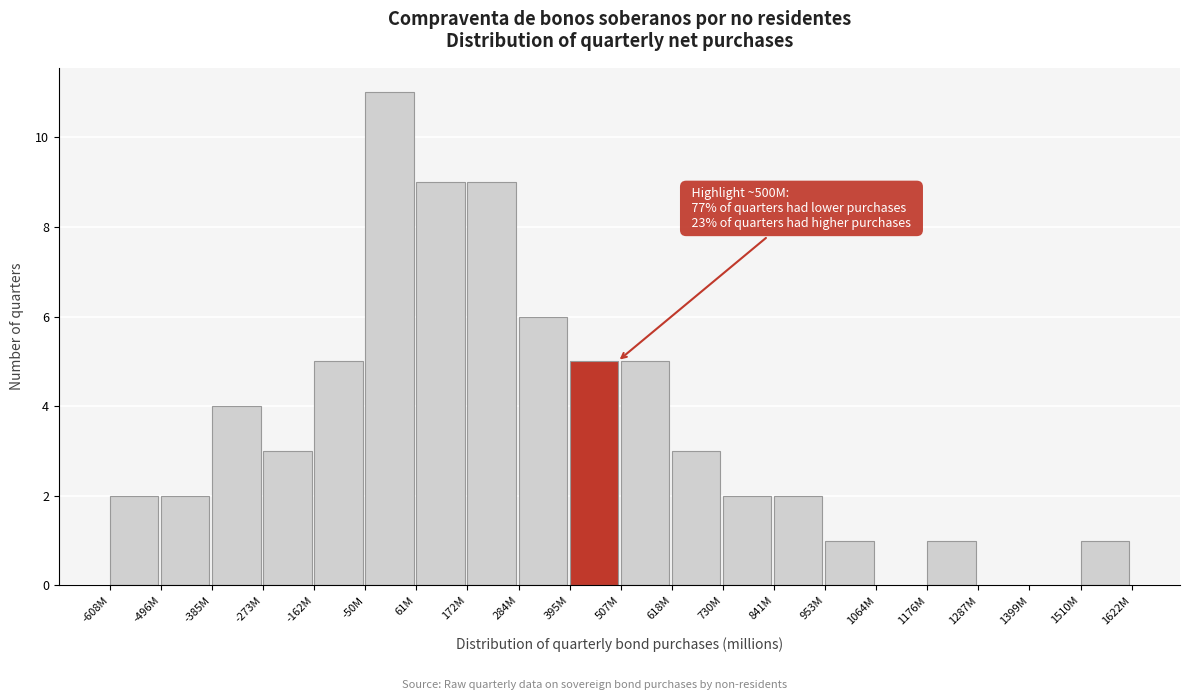

Reading left to right, list all the values displayed in this chart.

-608M=2	-496M=2	-385M=4	-273M=3	-162M=5	-50M=11	61M=9	172M=9	284M=6	395M=5	507M=5	618M=3	730M=2	841M=2	953M=1	1064M=0	1176M=1	1287M=0	1399M=0	1510M=1